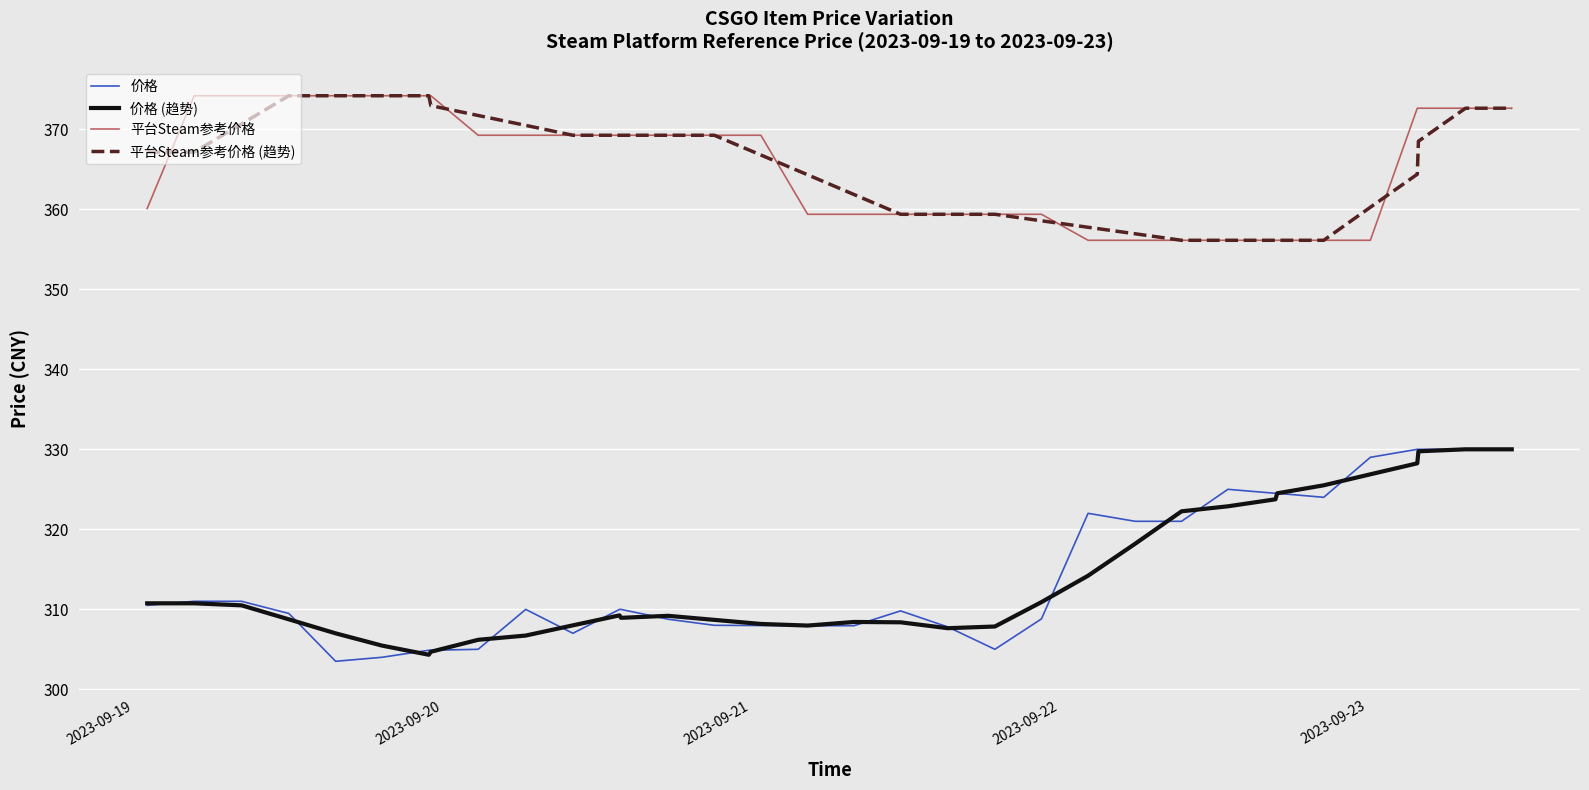

How many lines are shown in the chart?

4